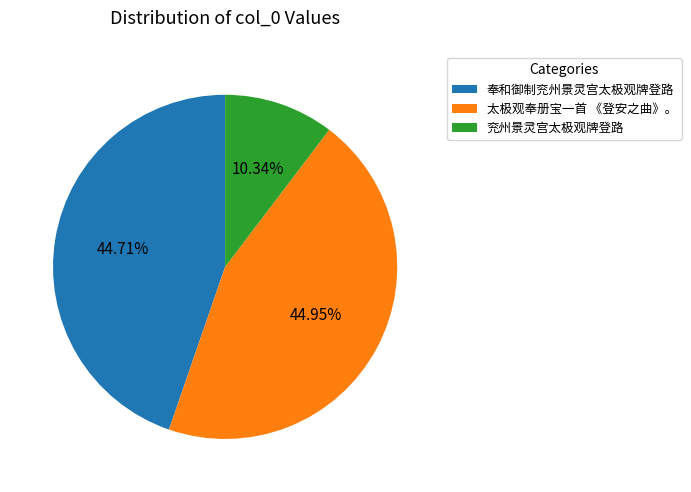

True or false: 奉和御制兖州景灵宫太极观牌登路 accounts for 45% of the total.

True